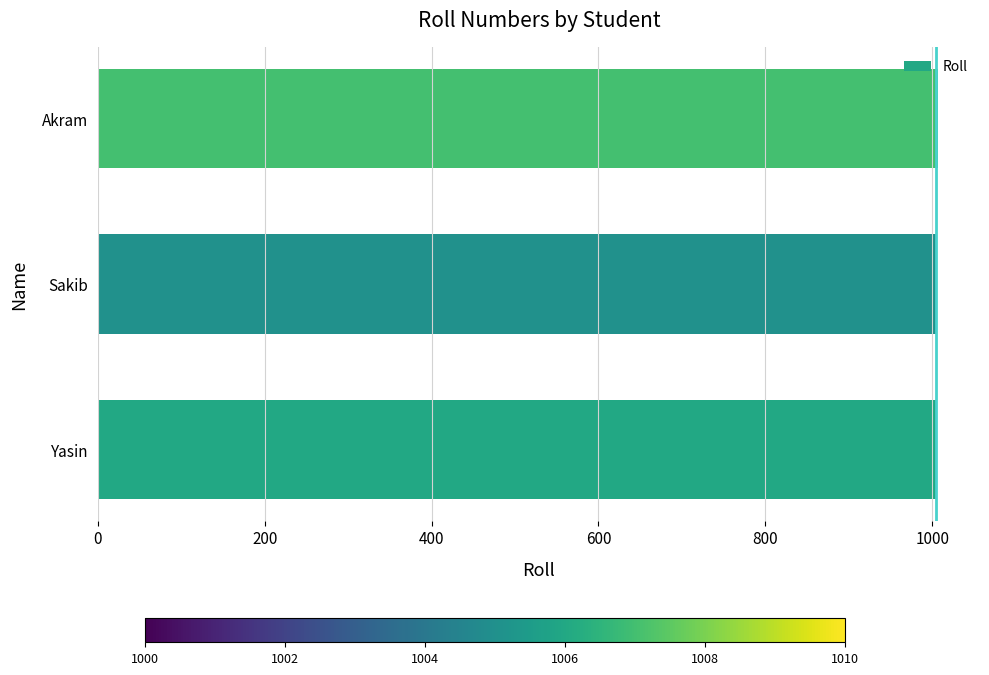

What is the sum of all values?

3018